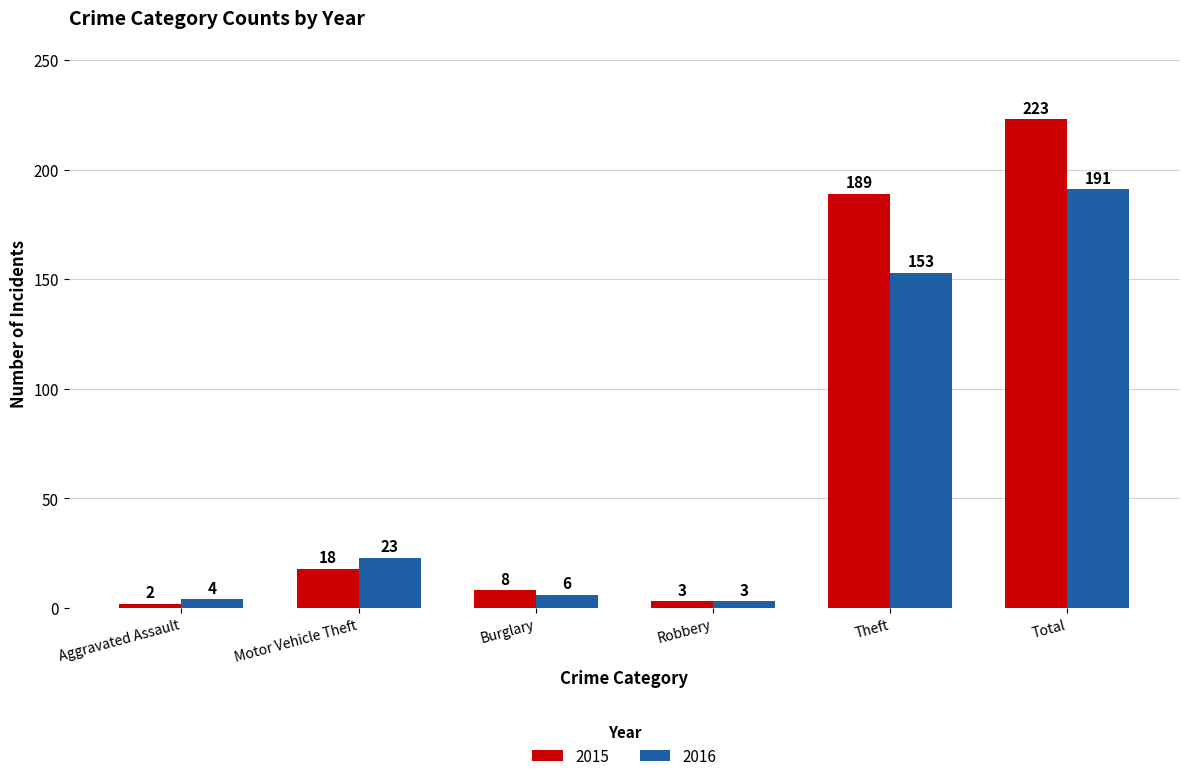

What is the greatest value displayed?

223